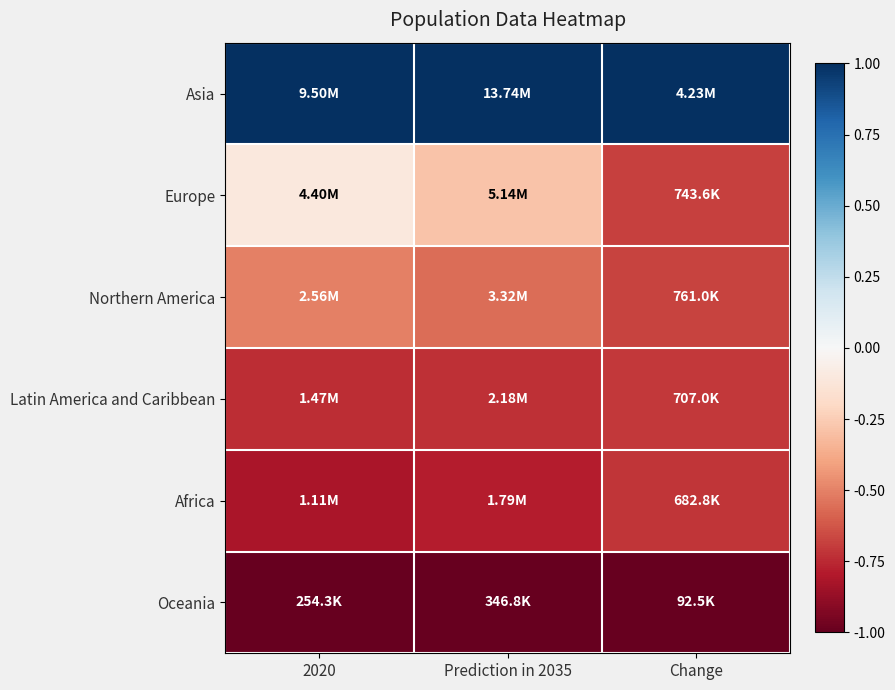

What is the total value across all series at Prediction in 2035?

-2.4